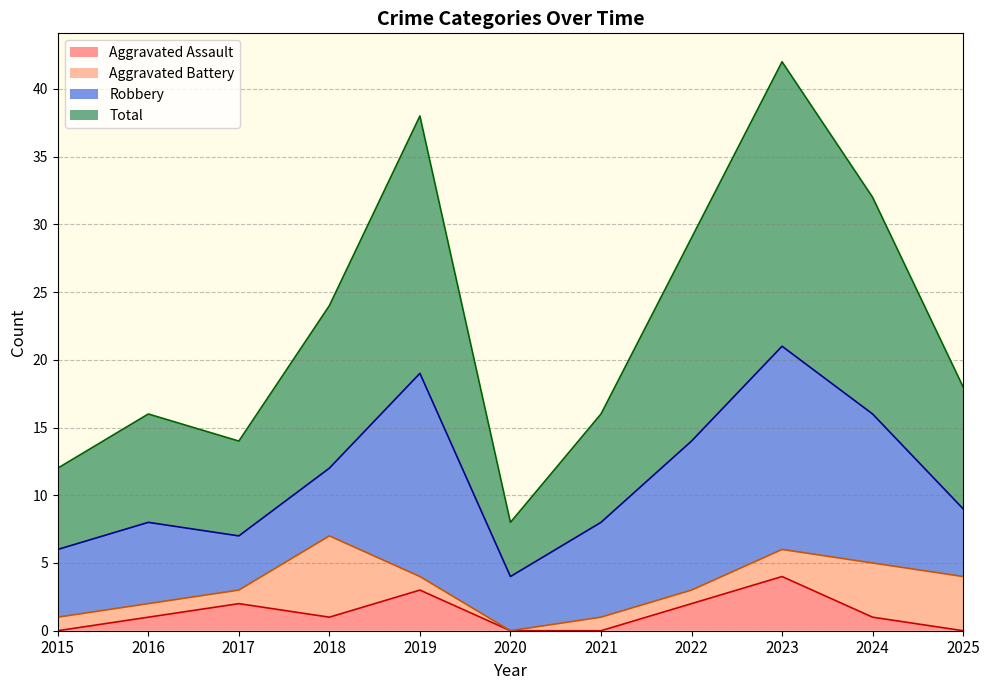

What is the difference between the second highest and minimum values in the Total series?

30